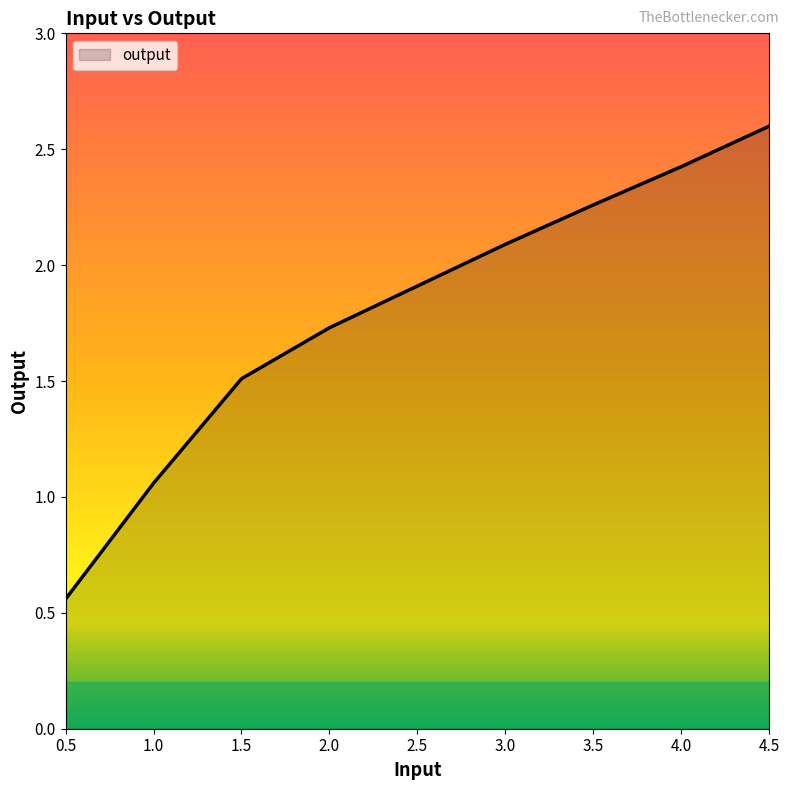

What position from the right is 2.5?

5